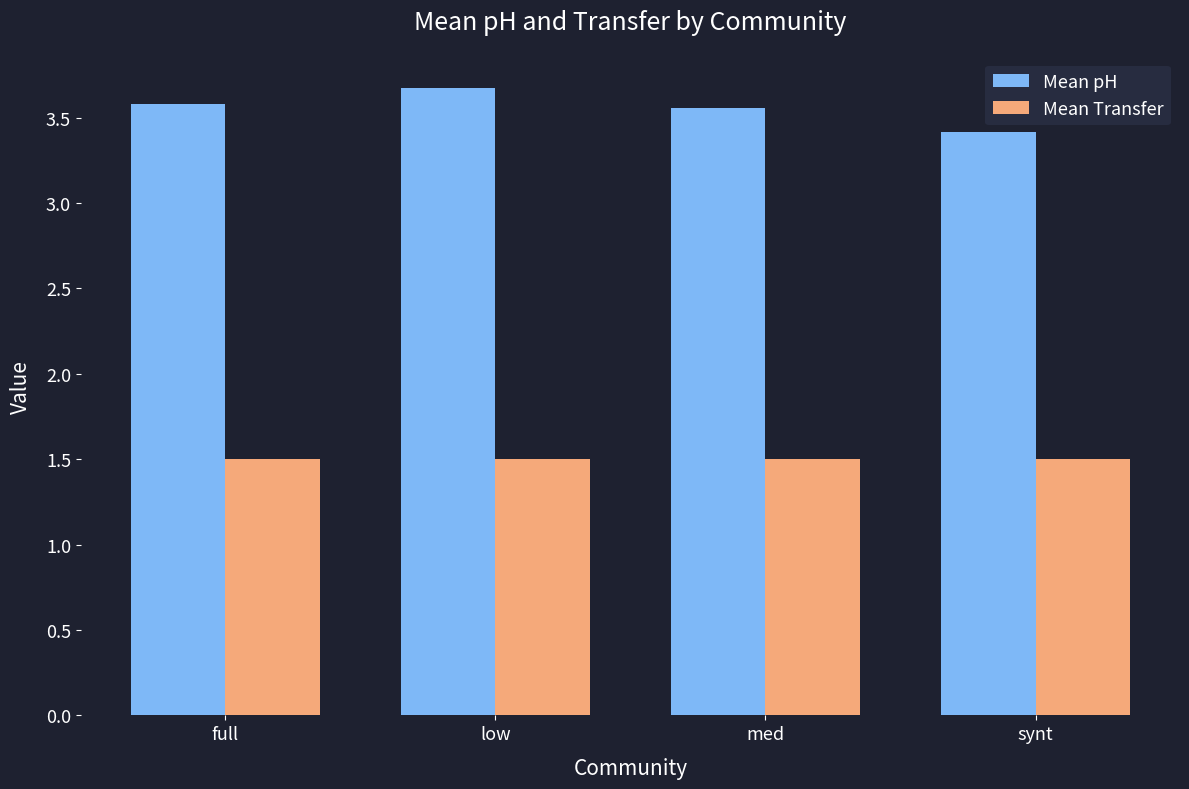

What is the spread (max minus min) of values at synt?

1.9